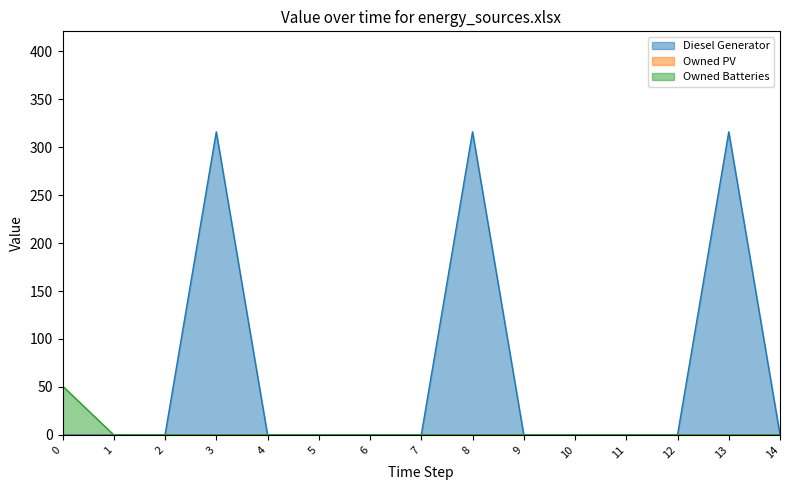

Does the chart display data point markers on the line(s)?

No